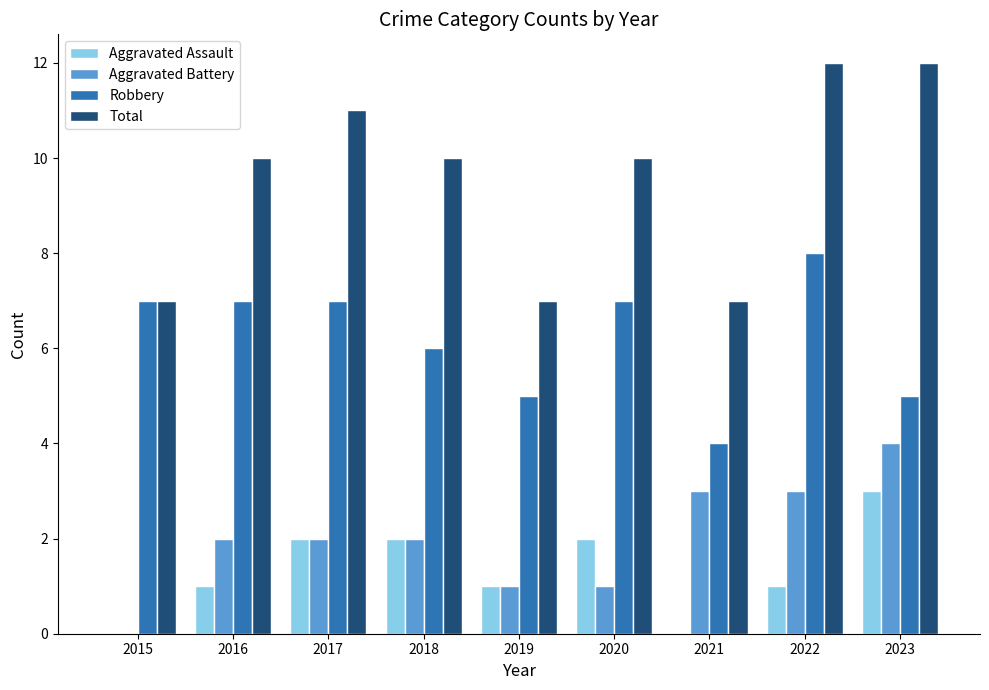

Which series has the largest total across all categories?

Total